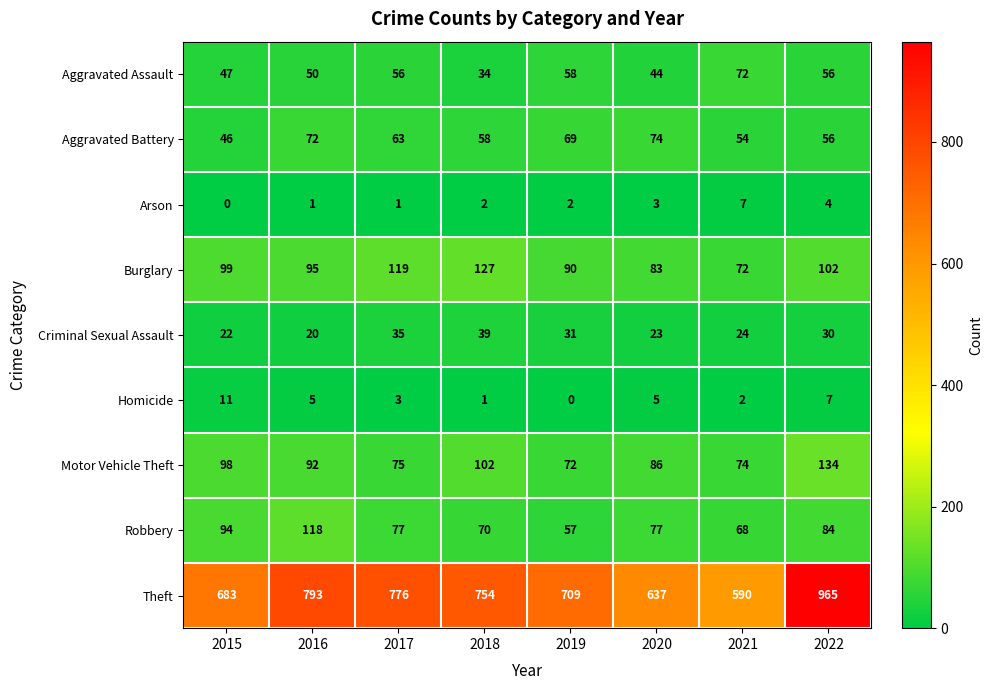

True or false: Arson has a value of 4 at 2015.

False